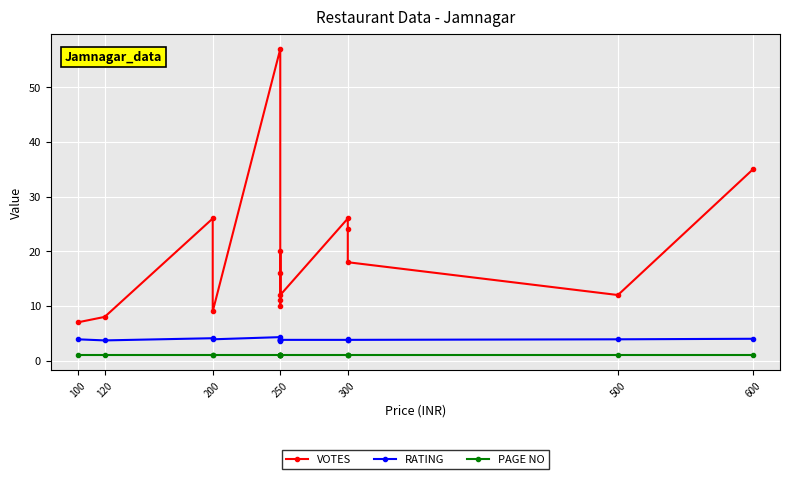

True or false: VOTES has more than 2 points higher than both neighbors.

True